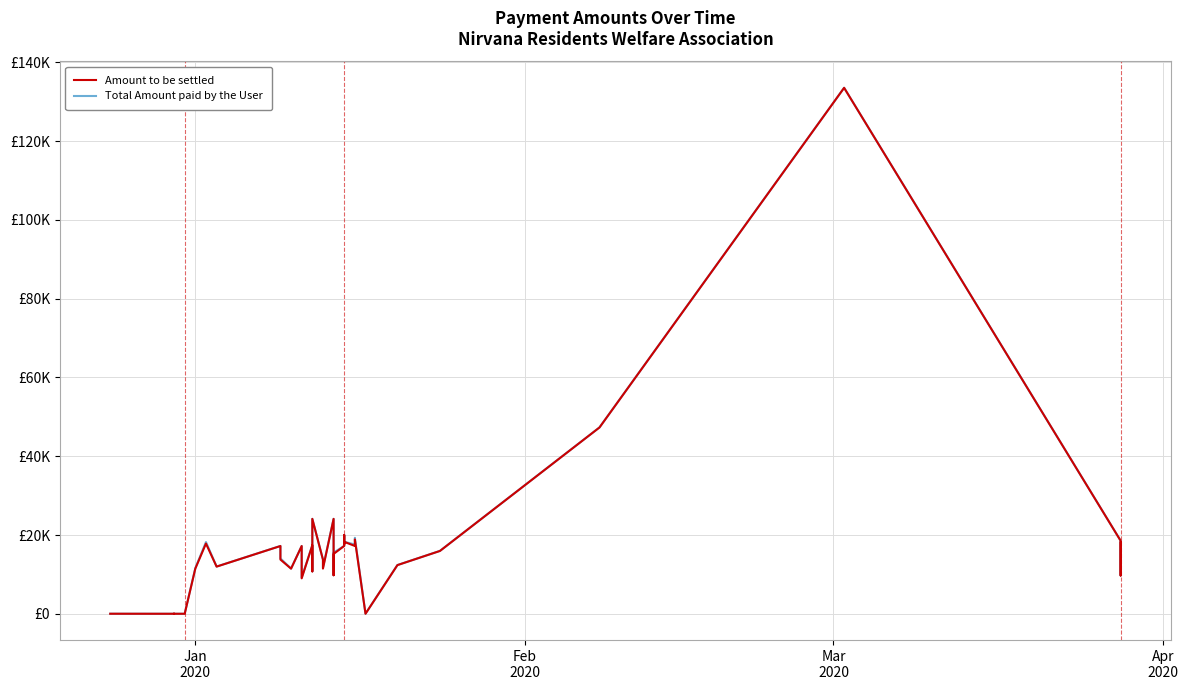

Which series has the largest total across all categories?

Total Amount paid by the User